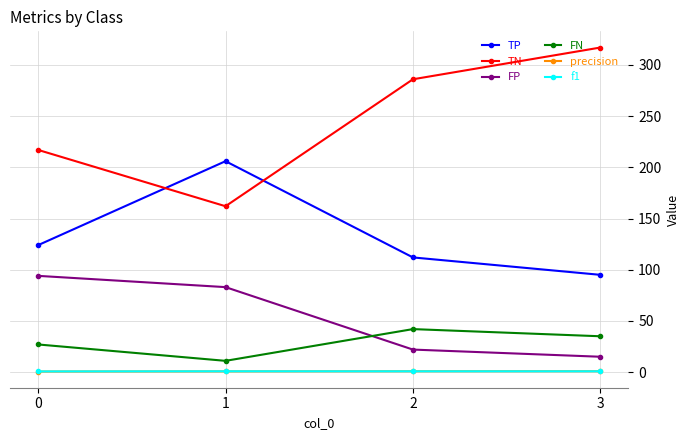

What is the value of the precision point at the 1st from the left?

0.6